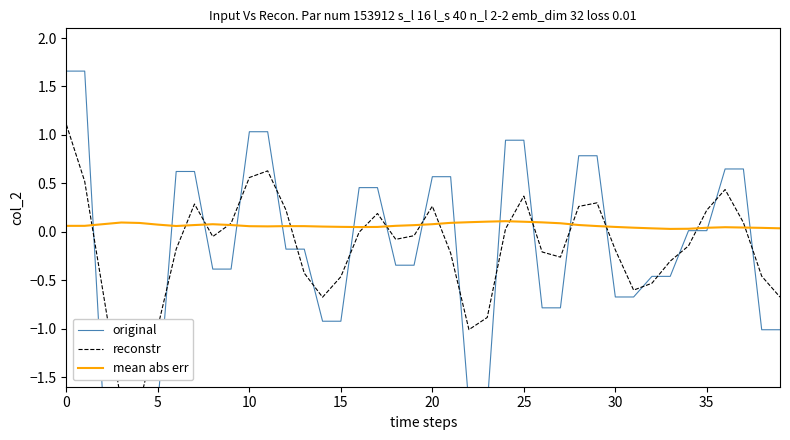

How many lines are shown in the chart?

3